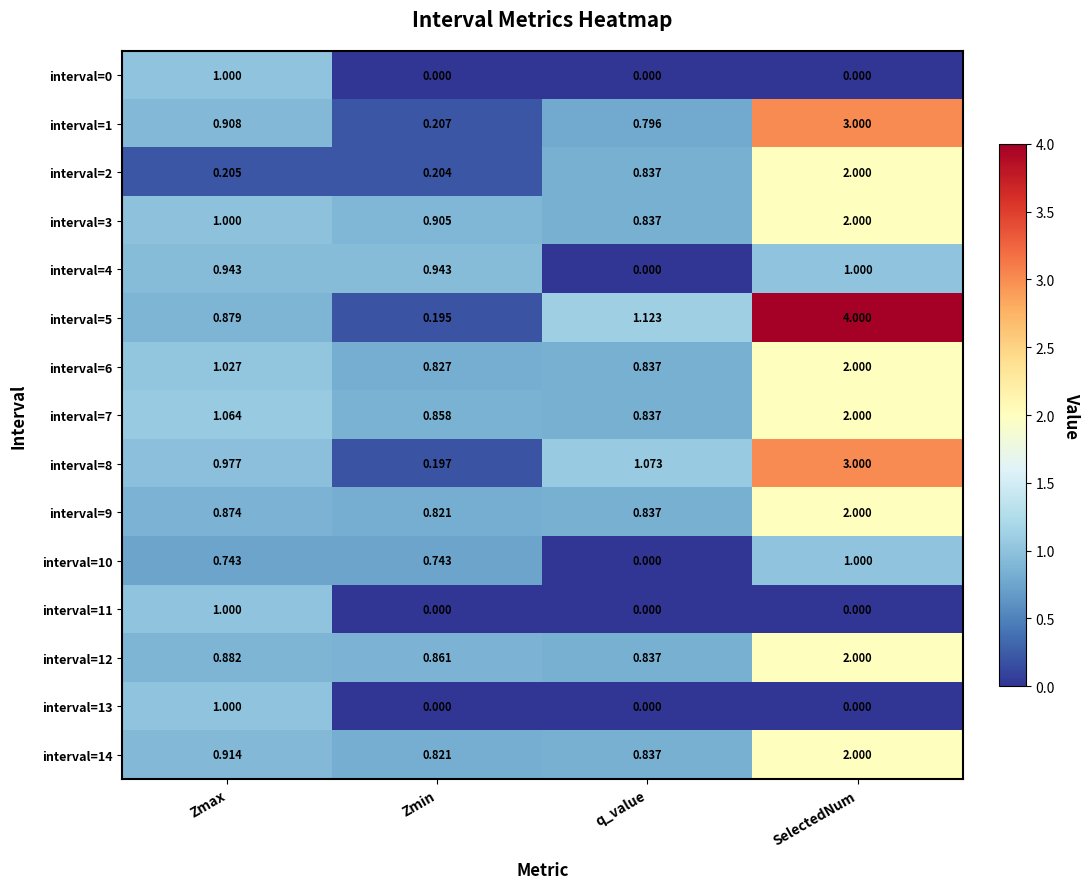

How many categories are shown in the chart?

4